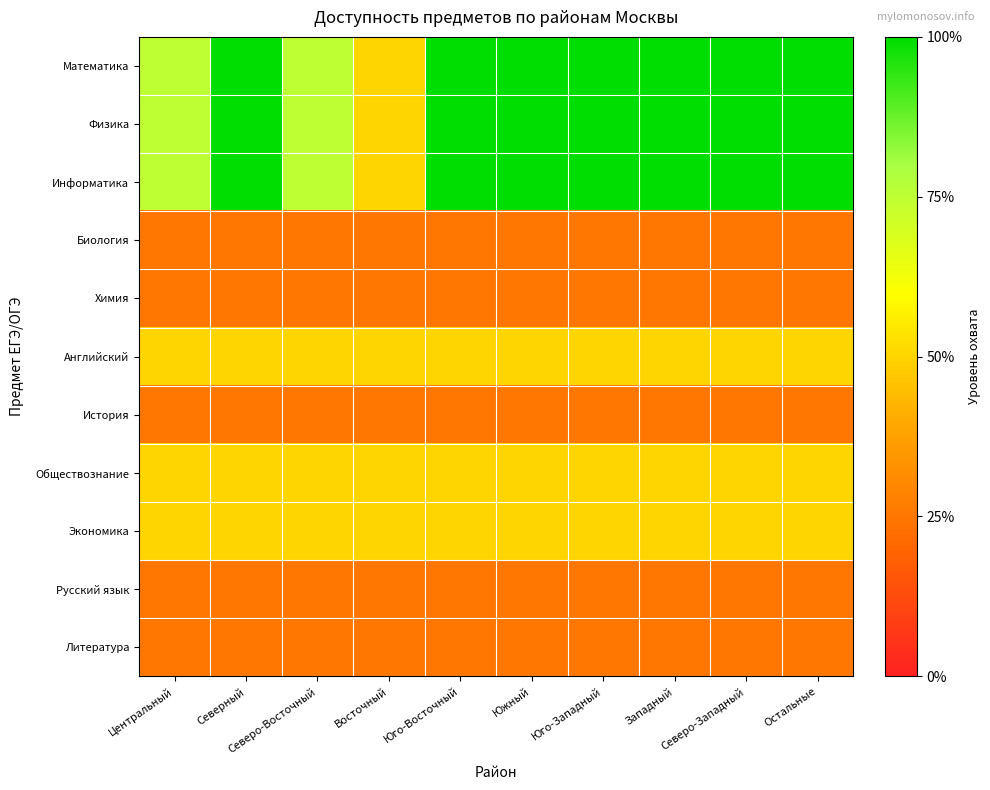

Reading left to right, what are all the values shown in this chart?

Математика: Центральный=0.8	Северный=1.0	Северо-Восточный=0.8	Восточный=0.5	Юго-Восточный=1.0	Южный=1.0	Юго-Западный=1.0	Западный=1.0	Северо-Западный=1.0	Остальные=1.0
Физика: Центральный=0.8	Северный=1.0	Северо-Восточный=0.8	Восточный=0.5	Юго-Восточный=1.0	Южный=1.0	Юго-Западный=1.0	Западный=1.0	Северо-Западный=1.0	Остальные=1.0
Информатика: Центральный=0.8	Северный=1.0	Северо-Восточный=0.8	Восточный=0.5	Юго-Восточный=1.0	Южный=1.0	Юго-Западный=1.0	Западный=1.0	Северо-Западный=1.0	Остальные=1.0
Биология: Центральный=0.2	Северный=0.2	Северо-Восточный=0.2	Восточный=0.2	Юго-Восточный=0.2	Южный=0.2	Юго-Западный=0.2	Западный=0.2	Северо-Западный=0.2	Остальные=0.2
Химия: Центральный=0.2	Северный=0.2	Северо-Восточный=0.2	Восточный=0.2	Юго-Восточный=0.2	Южный=0.2	Юго-Западный=0.2	Западный=0.2	Северо-Западный=0.2	Остальные=0.2
Английский: Центральный=0.5	Северный=0.5	Северо-Восточный=0.5	Восточный=0.5	Юго-Восточный=0.5	Южный=0.5	Юго-Западный=0.5	Западный=0.5	Северо-Западный=0.5	Остальные=0.5
История: Центральный=0.2	Северный=0.2	Северо-Восточный=0.2	Восточный=0.2	Юго-Восточный=0.2	Южный=0.2	Юго-Западный=0.2	Западный=0.2	Северо-Западный=0.2	Остальные=0.2
Обществознание: Центральный=0.5	Северный=0.5	Северо-Восточный=0.5	Восточный=0.5	Юго-Восточный=0.5	Южный=0.5	Юго-Западный=0.5	Западный=0.5	Северо-Западный=0.5	Остальные=0.5
Экономика: Центральный=0.5	Северный=0.5	Северо-Восточный=0.5	Восточный=0.5	Юго-Восточный=0.5	Южный=0.5	Юго-Западный=0.5	Западный=0.5	Северо-Западный=0.5	Остальные=0.5
Русский язык: Центральный=0.2	Северный=0.2	Северо-Восточный=0.2	Восточный=0.2	Юго-Восточный=0.2	Южный=0.2	Юго-Западный=0.2	Западный=0.2	Северо-Западный=0.2	Остальные=0.2
Литература: Центральный=0.2	Северный=0.2	Северо-Восточный=0.2	Восточный=0.2	Юго-Восточный=0.2	Южный=0.2	Юго-Западный=0.2	Западный=0.2	Северо-Западный=0.2	Остальные=0.2